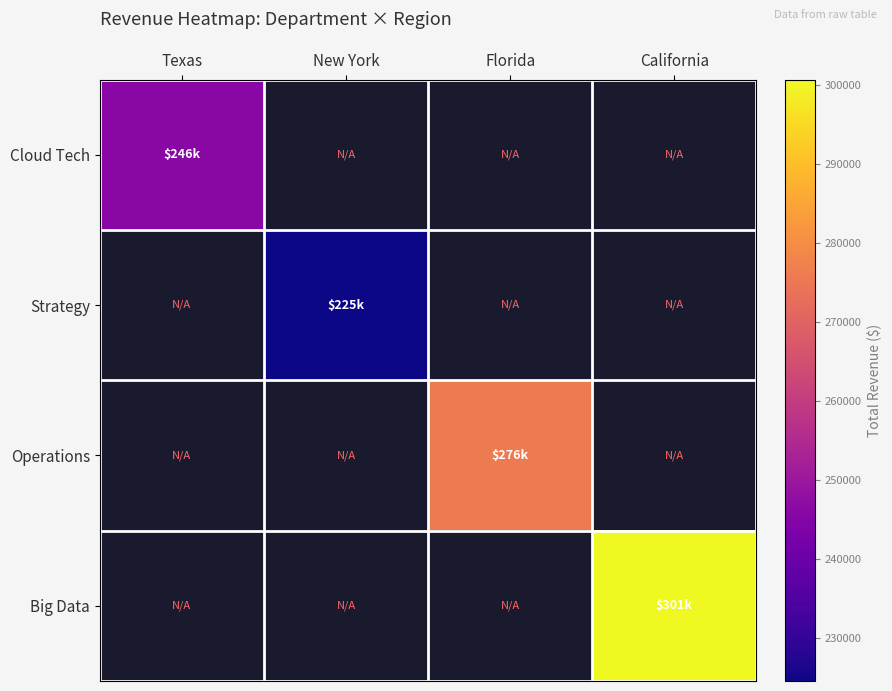

Is the value of Cloud Tech at Texas greater than the value of Operations at Florida?

No